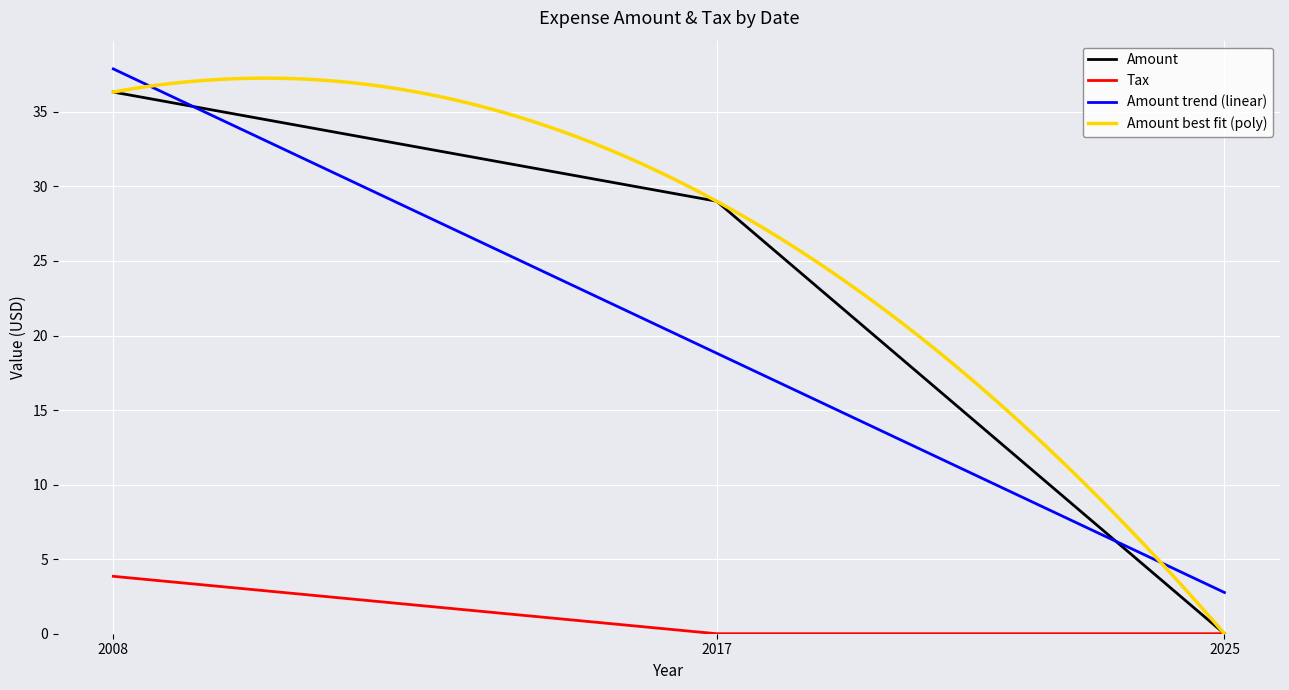

True or false: there are more than 0 points higher than both neighbors.

False